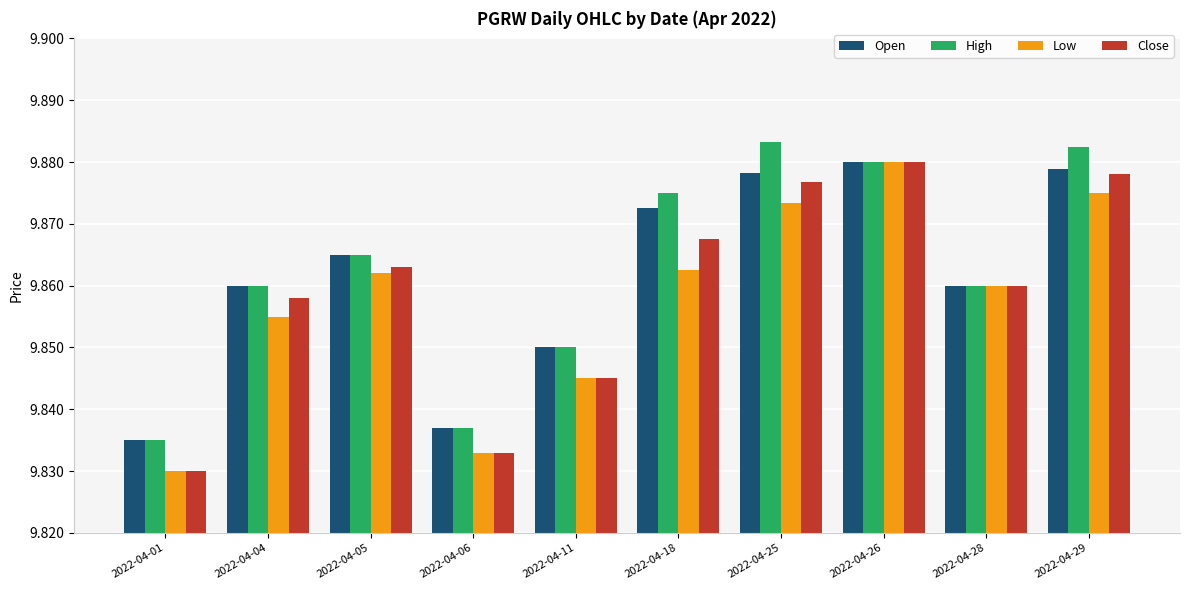

Rank the series at 2022-04-18 from lowest to highest value.

Low, Close, Open, High